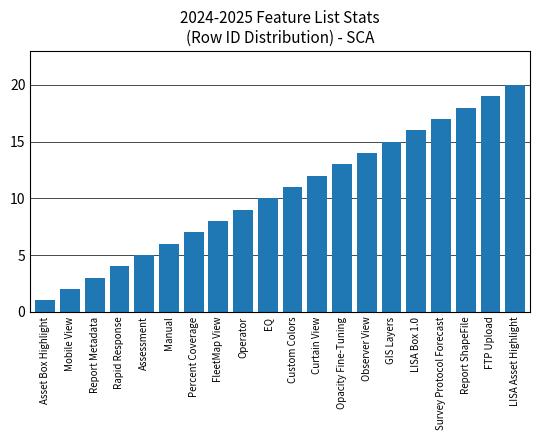

Rank the categories by value from highest to lowest.

LISA Asset Highlight, FTP Upload, Report ShapeFile, Survey Protocol Forecast, LISA Box 1.0, GIS Layers, Observer View, Opacity Fine-Tuning, Curtain View, Custom Colors, EQ, Operator, FleetMap View, Percent Coverage, Manual, Assessment, Rapid Response, Report Metadata, Mobile View, Asset Box Highlight